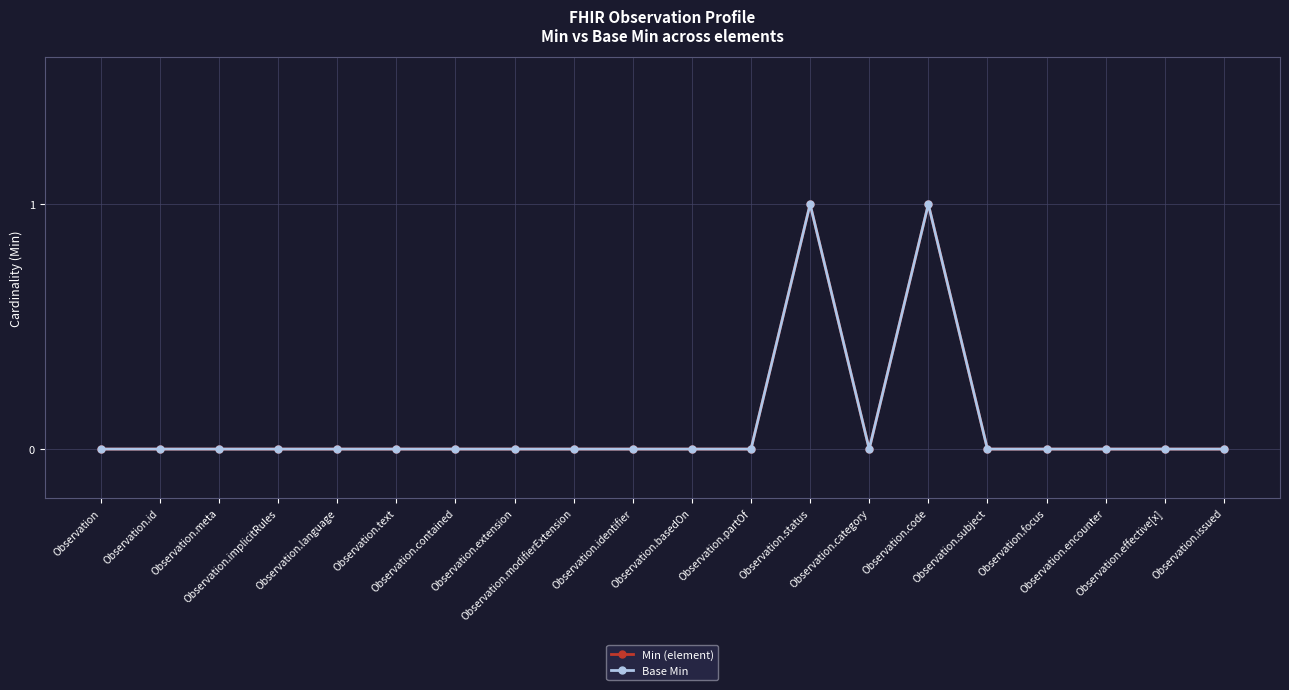

At which label does Min (element) reach its minimum?

Observation